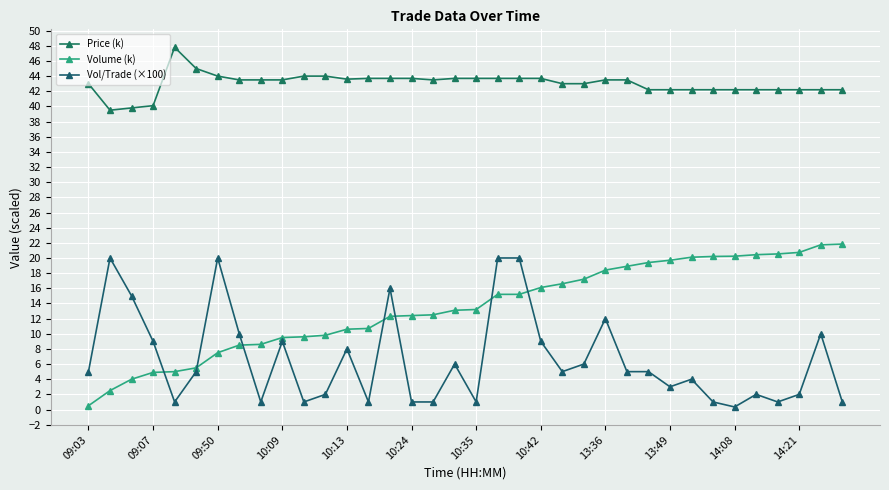

True or false: Volume (k) and Price (k) intersect in this chart.

False